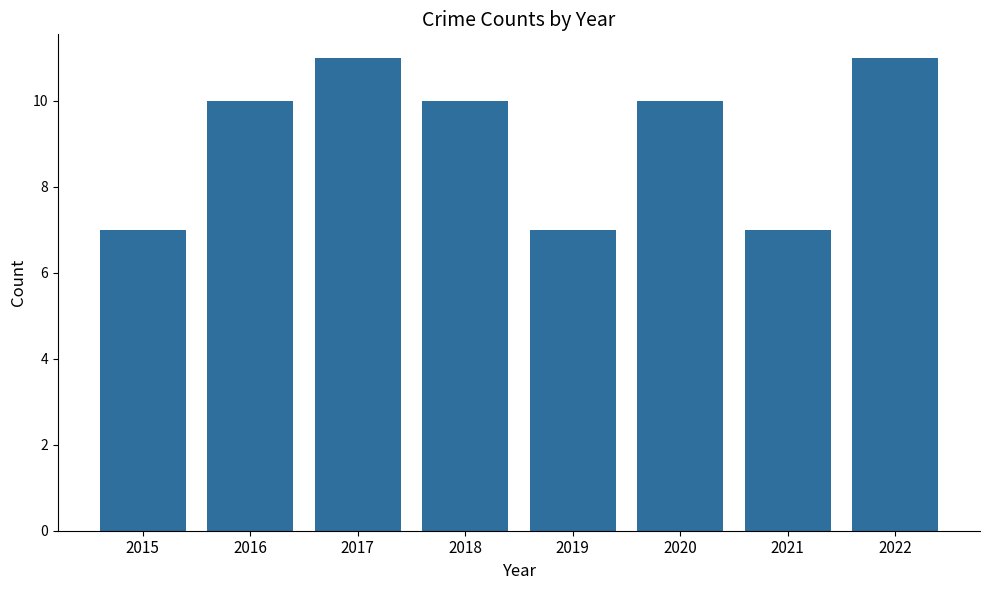

How many categories are shown in the chart?

8